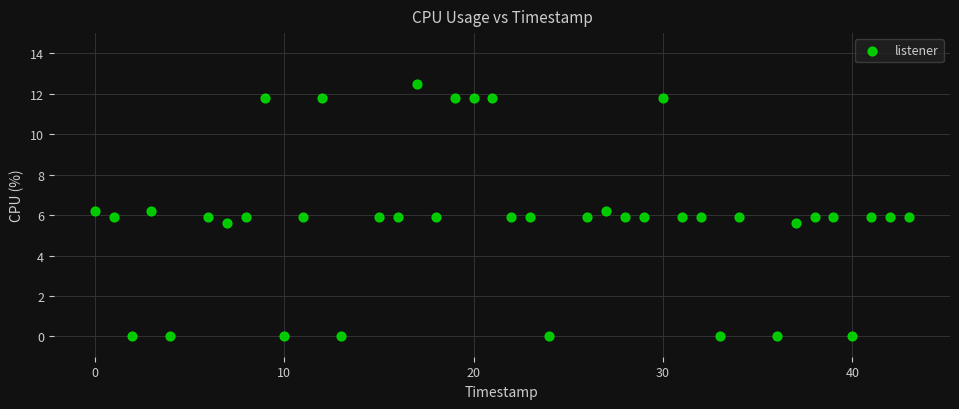

What is the range of X values (max minus min)?

43.0